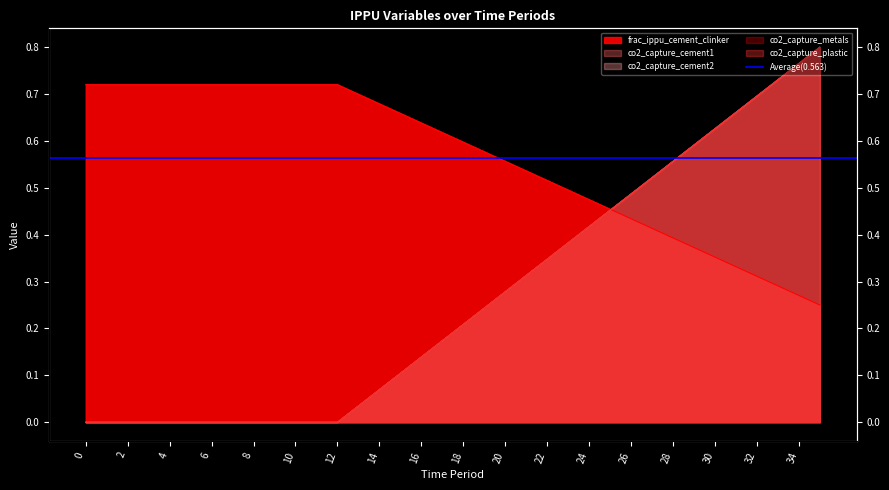

Reading left to right, list all the values displayed in this chart.

frac_ippu_cement_clinker: 0.7	0.7	0.7	0.7	0.7	0.7	0.7	0.7	0.7	0.7	0.7	0.7	0.7	0.7	0.7	0.7	0.6	0.6	0.6	0.6	0.6	0.5	0.5	0.5	0.5	0.5	0.4	0.4	0.4	0.4	0.4	0.3	0.3	0.3	0.3	0.2
frac_ippu_production_with_co2_capture_c1: 0.0	0.0	0.0	0.0	0.0	0.0	0.0	0.0	0.0	0.0	0.0	0.0	0.0	0.0	0.1	0.1	0.1	0.2	0.2	0.2	0.3	0.3	0.3	0.4	0.4	0.5	0.5	0.5	0.6	0.6	0.6	0.7	0.7	0.7	0.8	0.8
frac_ippu_production_with_co2_capture_c2: 0.0	0.0	0.0	0.0	0.0	0.0	0.0	0.0	0.0	0.0	0.0	0.0	0.0	0.0	0.1	0.1	0.1	0.2	0.2	0.2	0.3	0.3	0.3	0.4	0.4	0.5	0.5	0.5	0.6	0.6	0.6	0.7	0.7	0.7	0.8	0.8
frac_ippu_production_with_co2_capture_m: 0.0	0.0	0.0	0.0	0.0	0.0	0.0	0.0	0.0	0.0	0.0	0.0	0.0	0.0	0.1	0.1	0.1	0.2	0.2	0.2	0.3	0.3	0.3	0.4	0.4	0.5	0.5	0.5	0.6	0.6	0.6	0.7	0.7	0.7	0.8	0.8
frac_ippu_production_with_co2_capture_p: 0.0	0.0	0.0	0.0	0.0	0.0	0.0	0.0	0.0	0.0	0.0	0.0	0.0	0.0	0.1	0.1	0.1	0.2	0.2	0.2	0.3	0.3	0.3	0.4	0.4	0.5	0.5	0.5	0.6	0.6	0.6	0.7	0.7	0.7	0.8	0.8